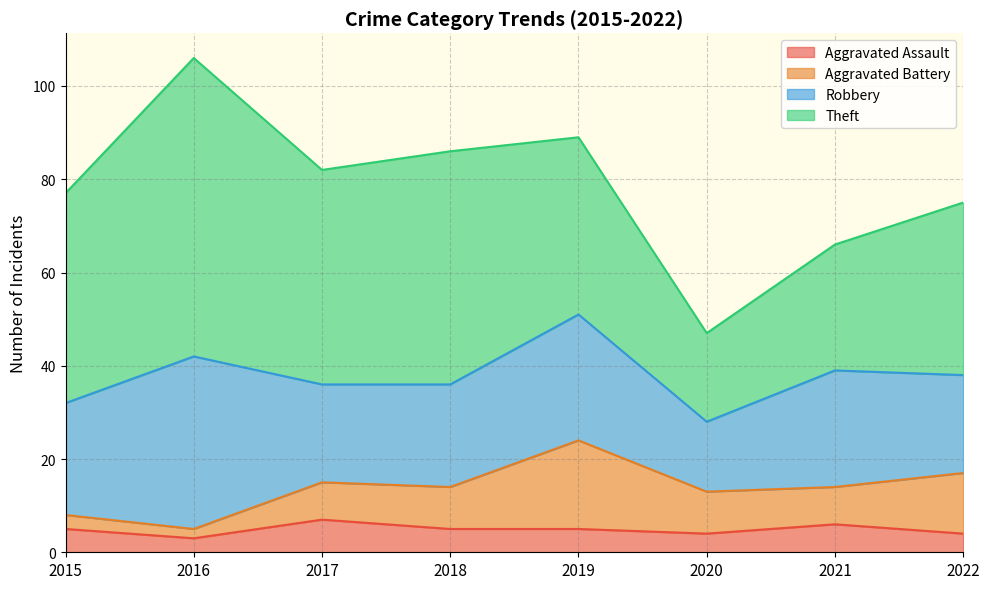

Rank the series at 2016 from lowest to highest value.

Aggravated Battery, Aggravated Assault, Robbery, Theft